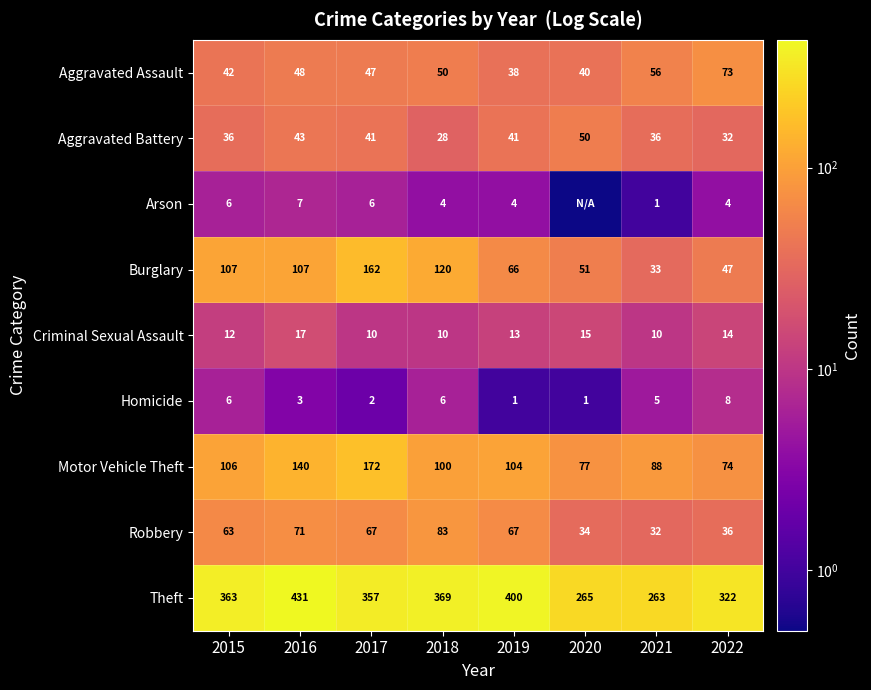

What is the lowest value of the Theft series?

263.0